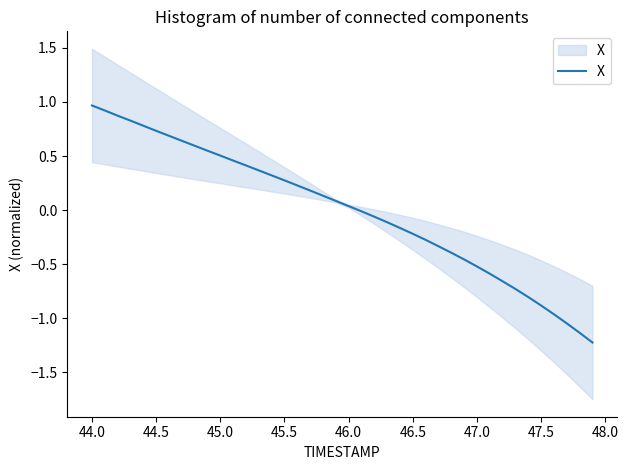

Reading right to left, what are all the values shown in this chart?

-1.2	-1.1	-1.0	-1.0	-0.9	-0.8	-0.7	-0.7	-0.6	-0.5	-0.5	-0.4	-0.3	-0.3	-0.2	-0.2	-0.1	-0.1	-0.0	0.0	0.1	0.1	0.2	0.2	0.3	0.3	0.4	0.4	0.5	0.5	0.5	0.6	0.6	0.7	0.7	0.8	0.8	0.9	0.9	1.0